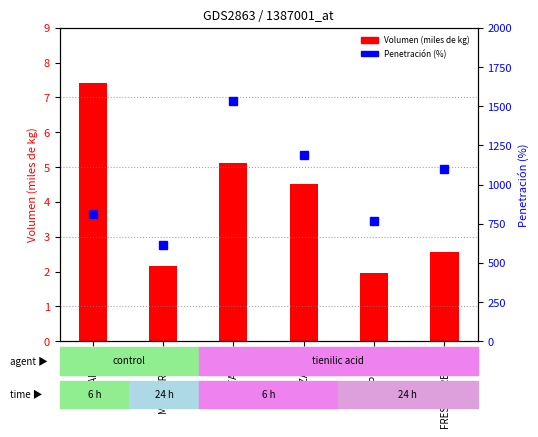

Are the bars grouped side by side (vs. stacked)?

Yes